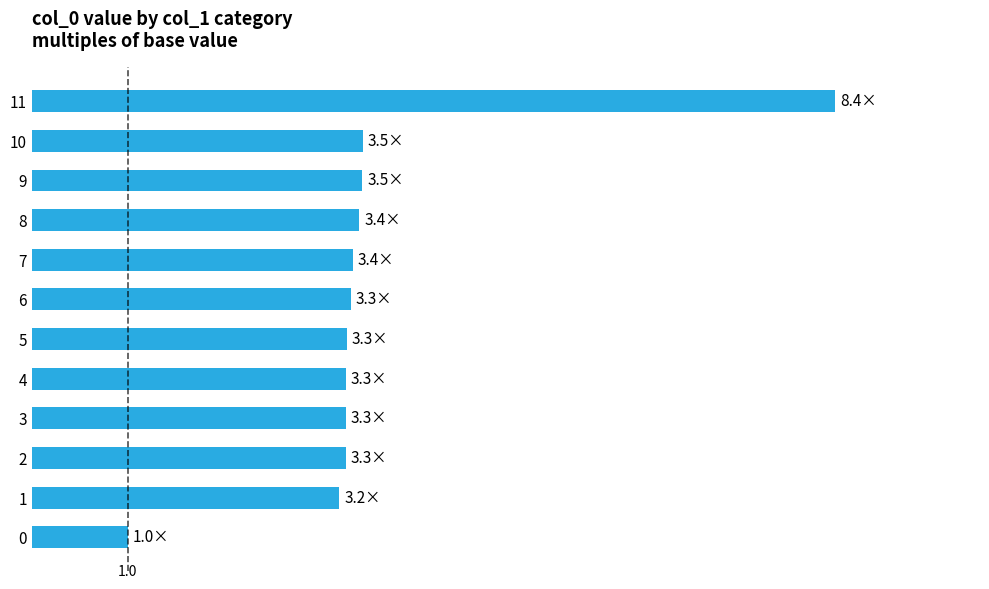

What is the smallest value displayed?

1.0